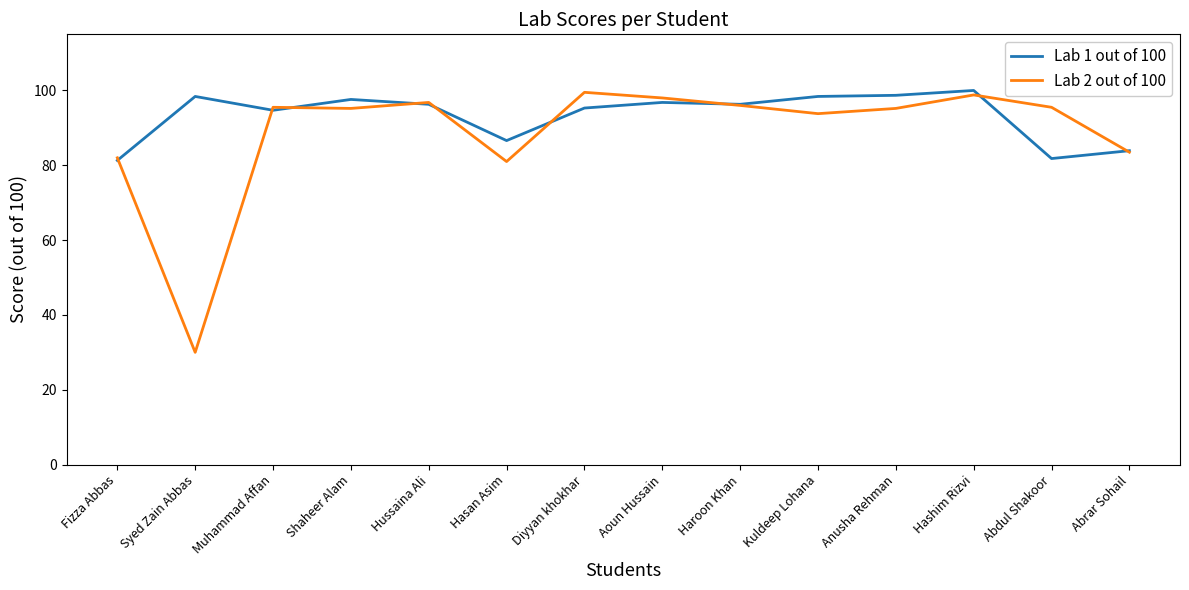

What position from the right is Shaheer Alam?

11